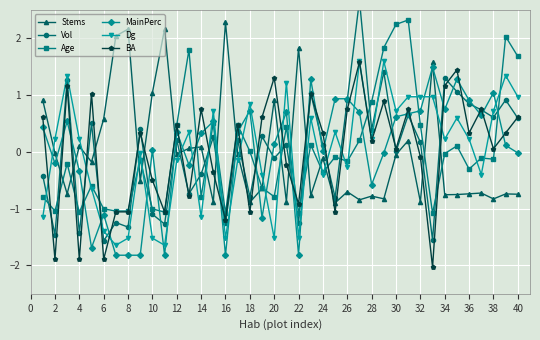

At how many categories does at least one series exceed 0?

40